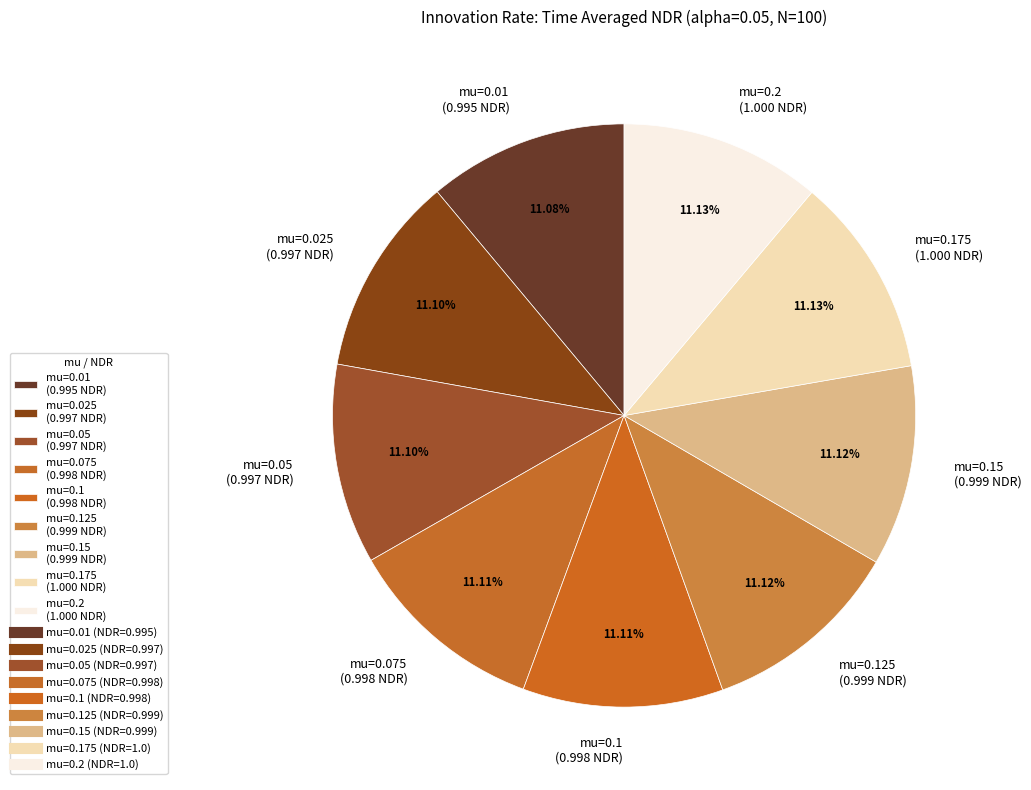

What is the ratio of the value at mu=0.05 (0.997 NDR) to the value at mu=0.2 (1.000 NDR)?

1.0